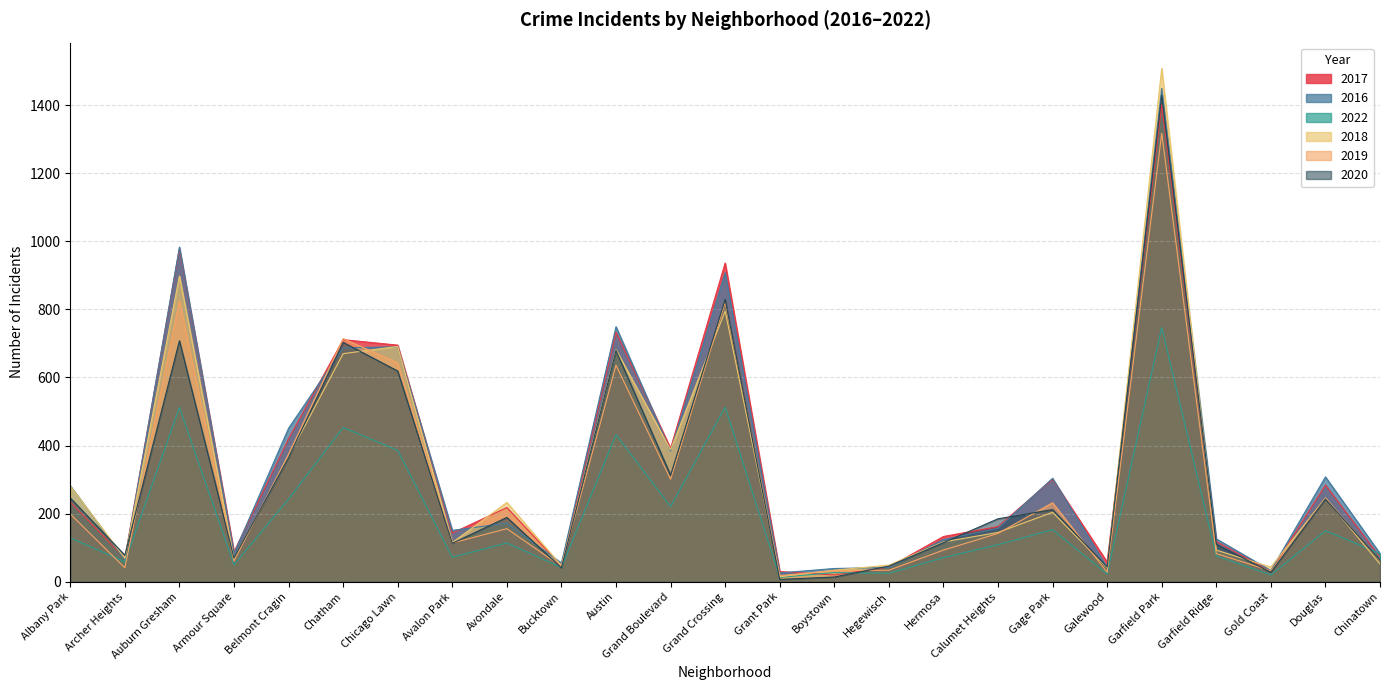

Between which two adjacent categories do 2020 and 2022 first intersect?

Avondale and Bucktown